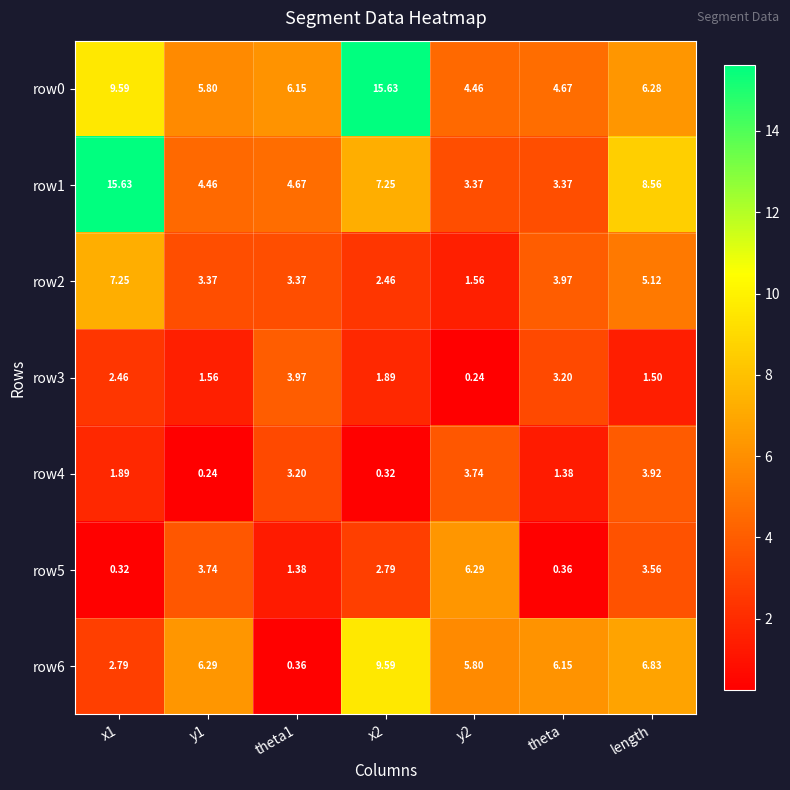

Is the value of row1 at x1 greater than the value of row6 at y1?

Yes